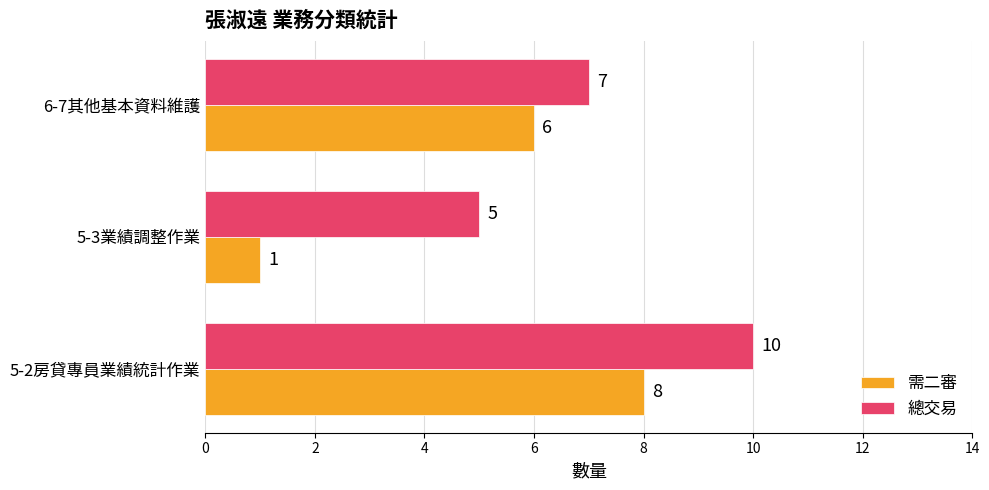

How many 需二審 values are between 1 and 8?

3